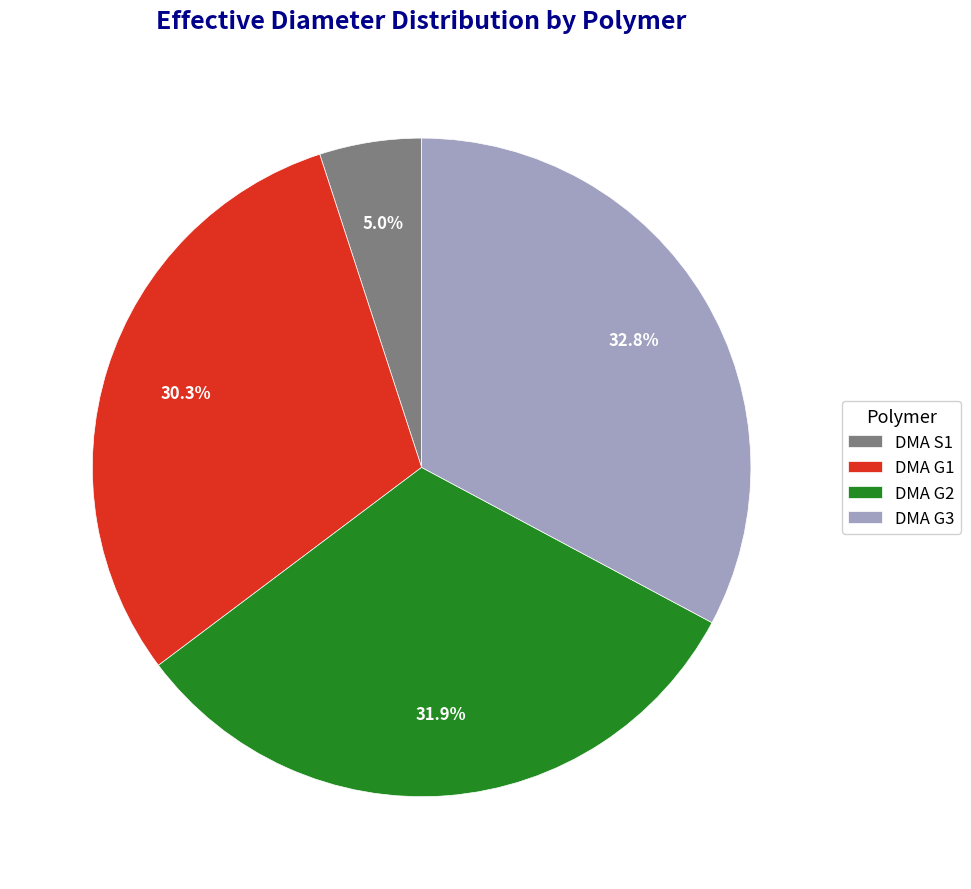

Is it true that DMA G2 is 40% of the pie?

False